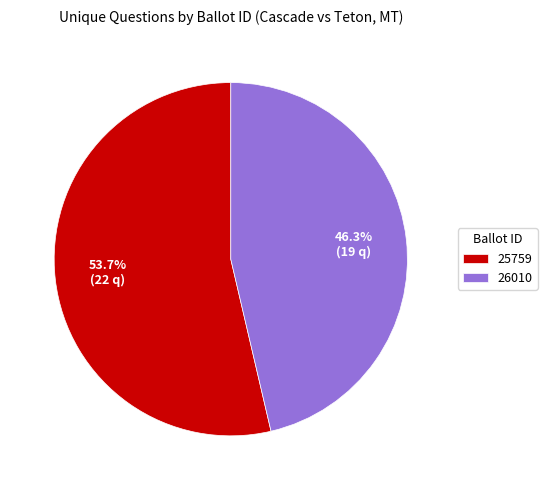

What is the majority slice?

25759